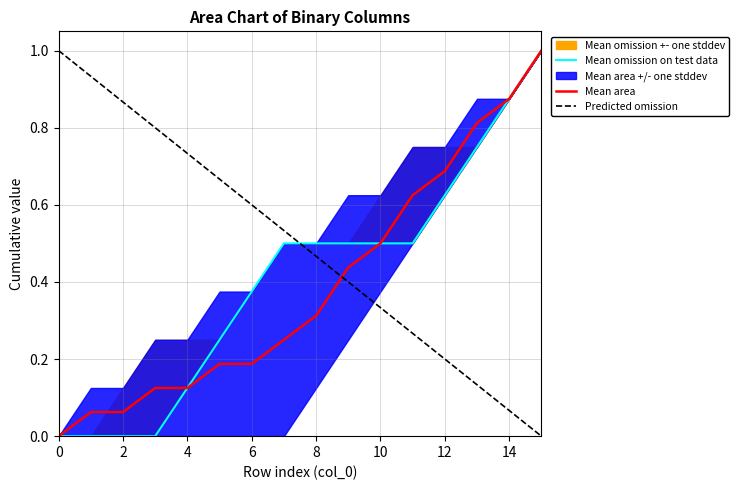

What is the difference between the maximum and second lowest values in the Mean area series?

0.9